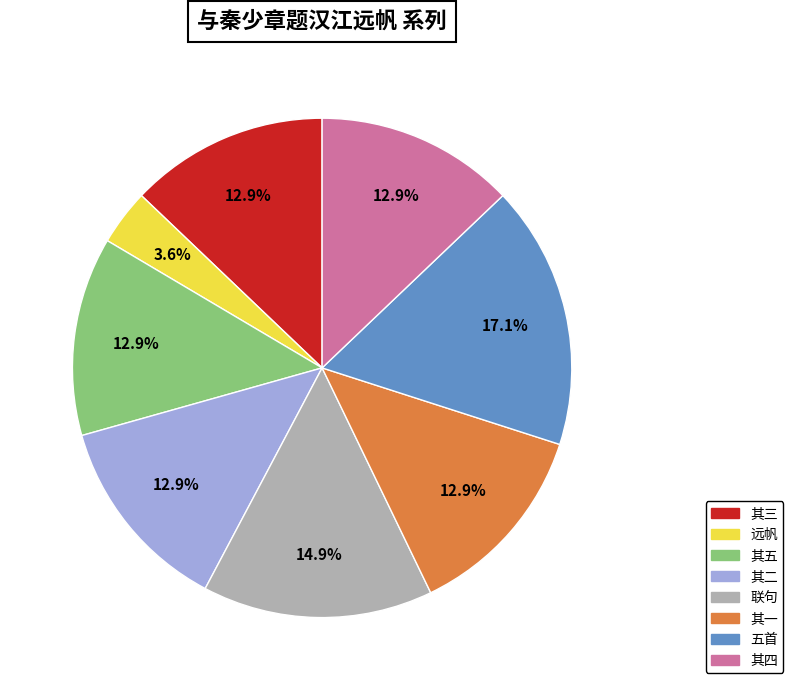

What is the smallest slice in the pie chart?

远帆